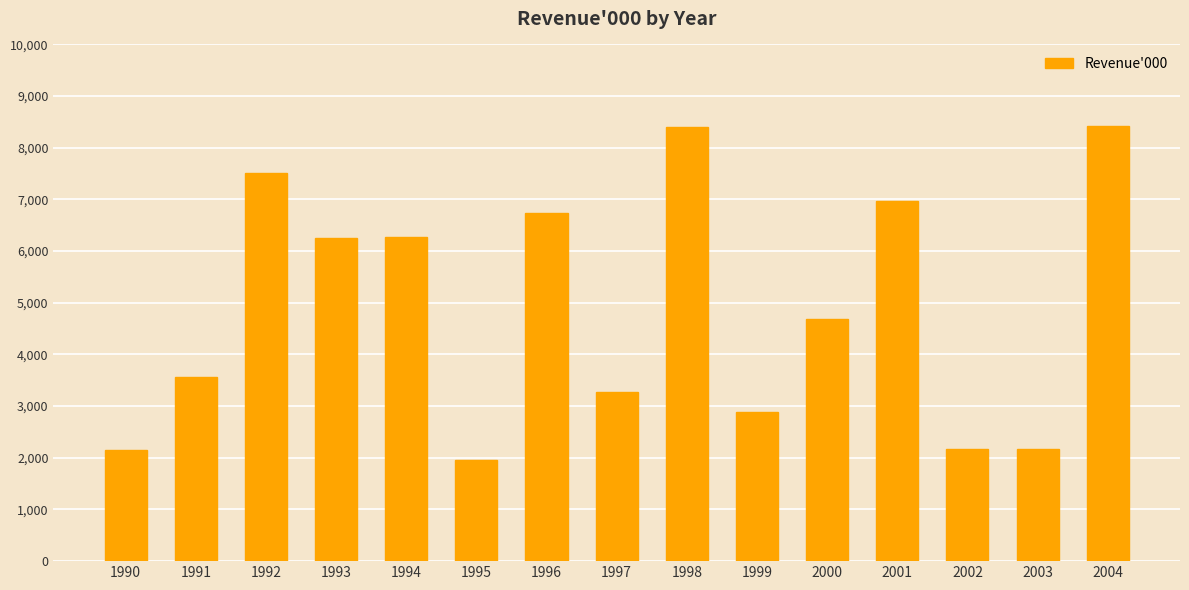

Which category has the lowest value across all series?

1995